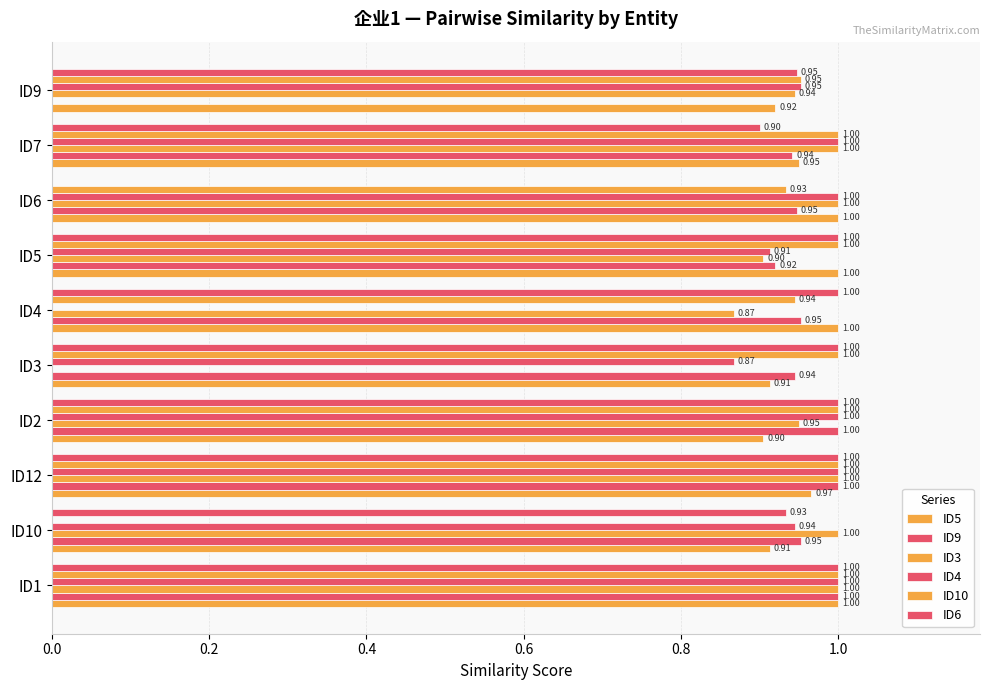

How many values in ID3 are above zero?

9